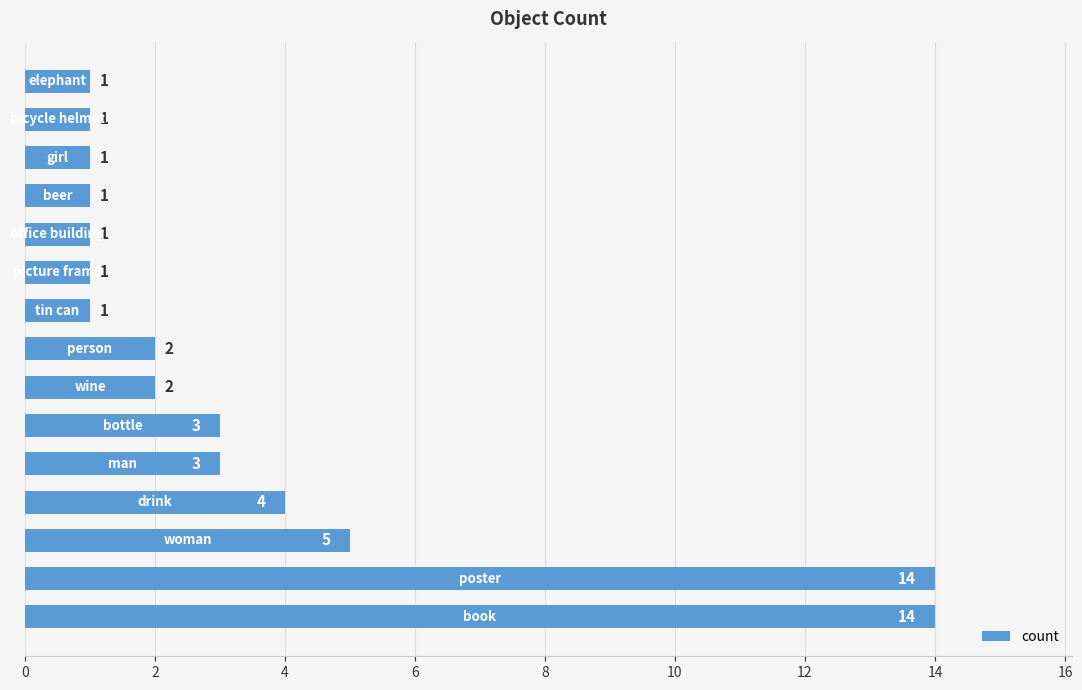

Reading bottom to top, transcribe all the data shown in this chart.

14	14	5	4	3	3	2	2	1	1	1	1	1	1	1